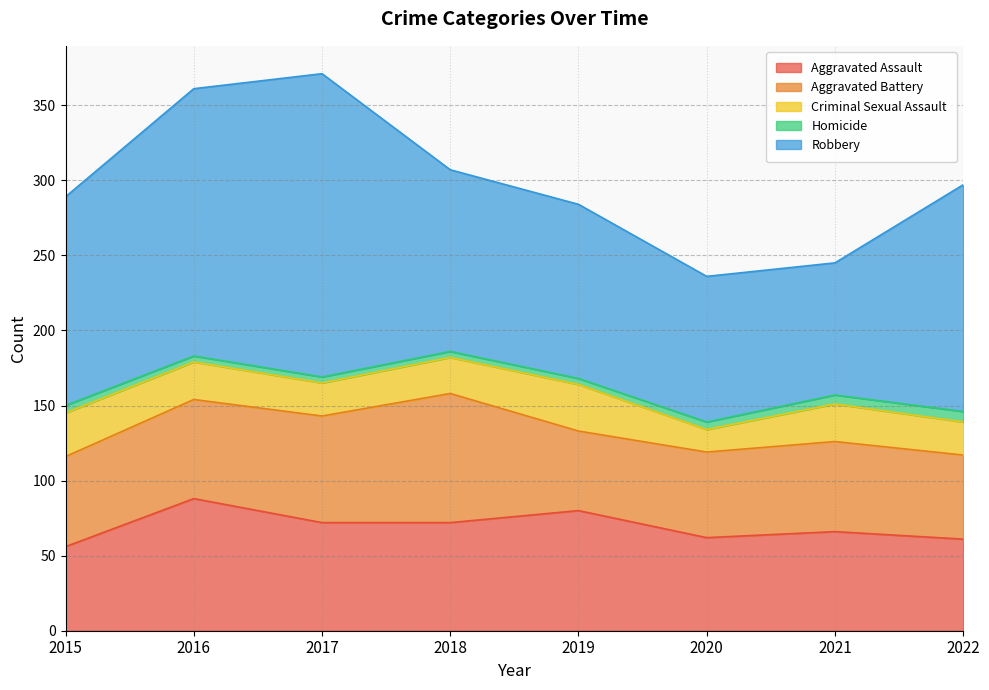

At which category does the chart reach its minimum across all series?

2016